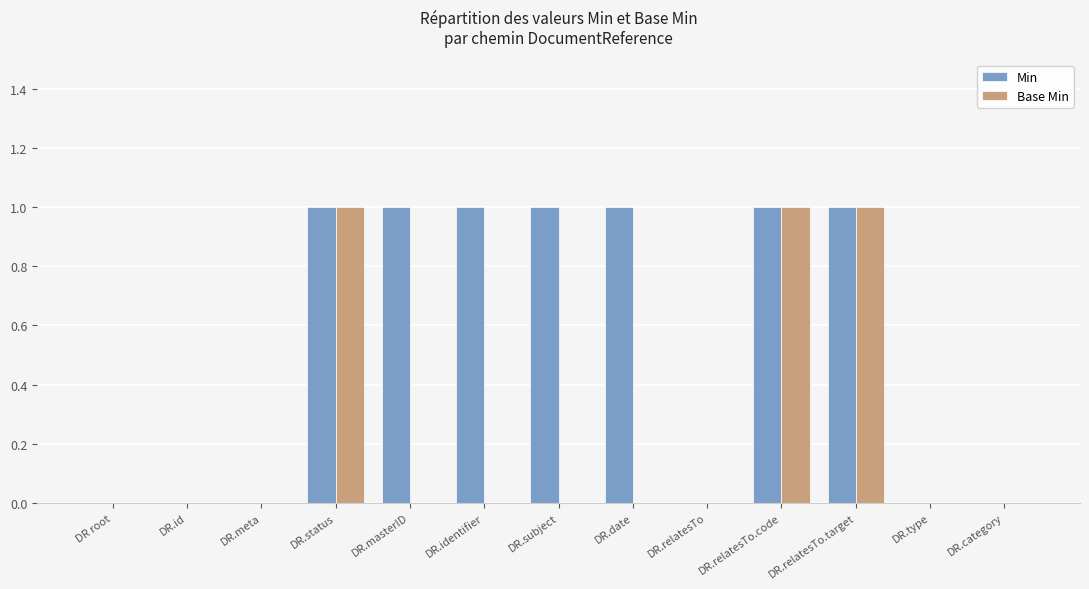

What is the sum of all Min values?

7